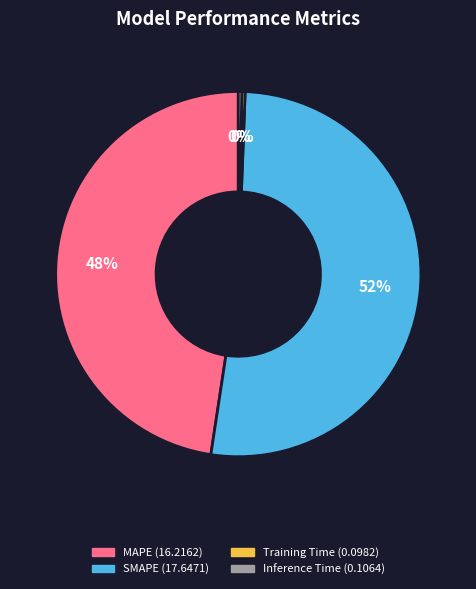

To the nearest percent, what is the average slice percentage?

25%